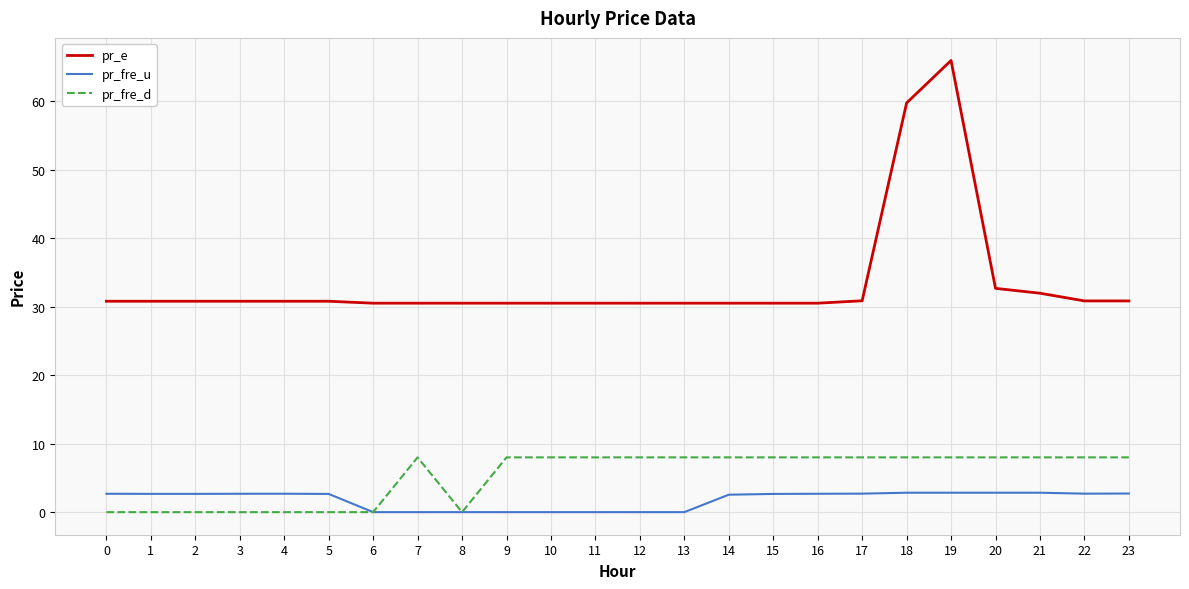

True or false: pr_e and pr_fre_u cross at least once.

False